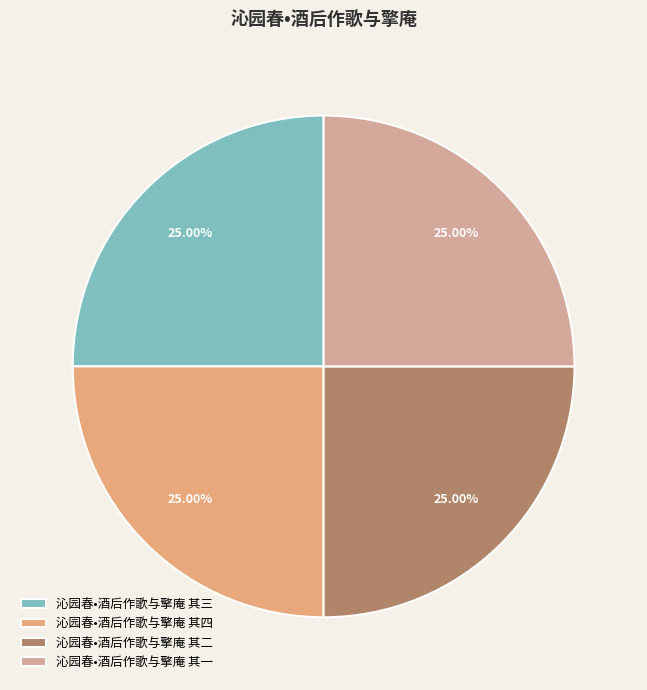

What is the smallest slice in the pie chart?

沁园春•酒后作歌与擎庵 其一